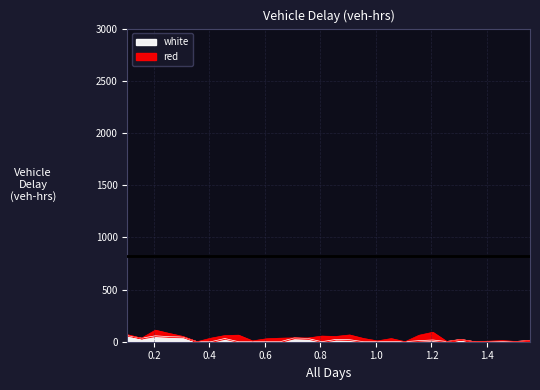

Which category has the highest value across all series?

0.1042